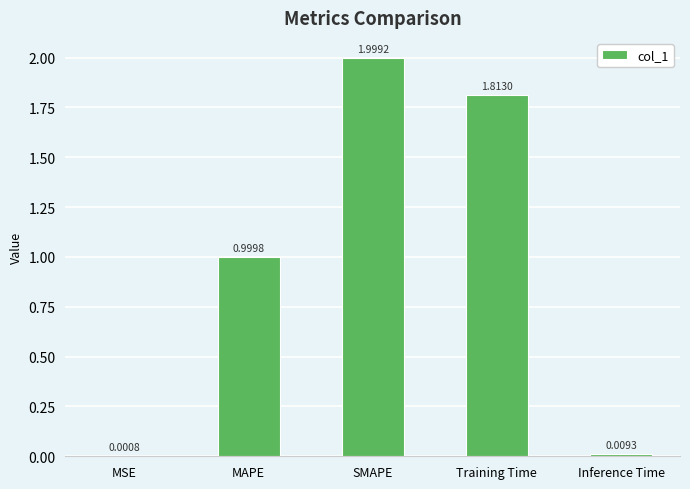

True or false: the data shows 1.0 at MAPE.

True